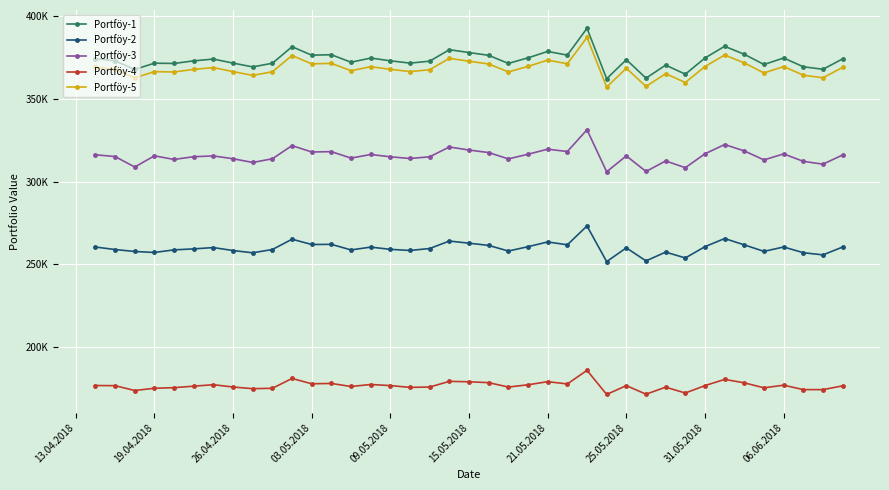

True or false: Portföy-5 has more than 2 interior local peaks.

True